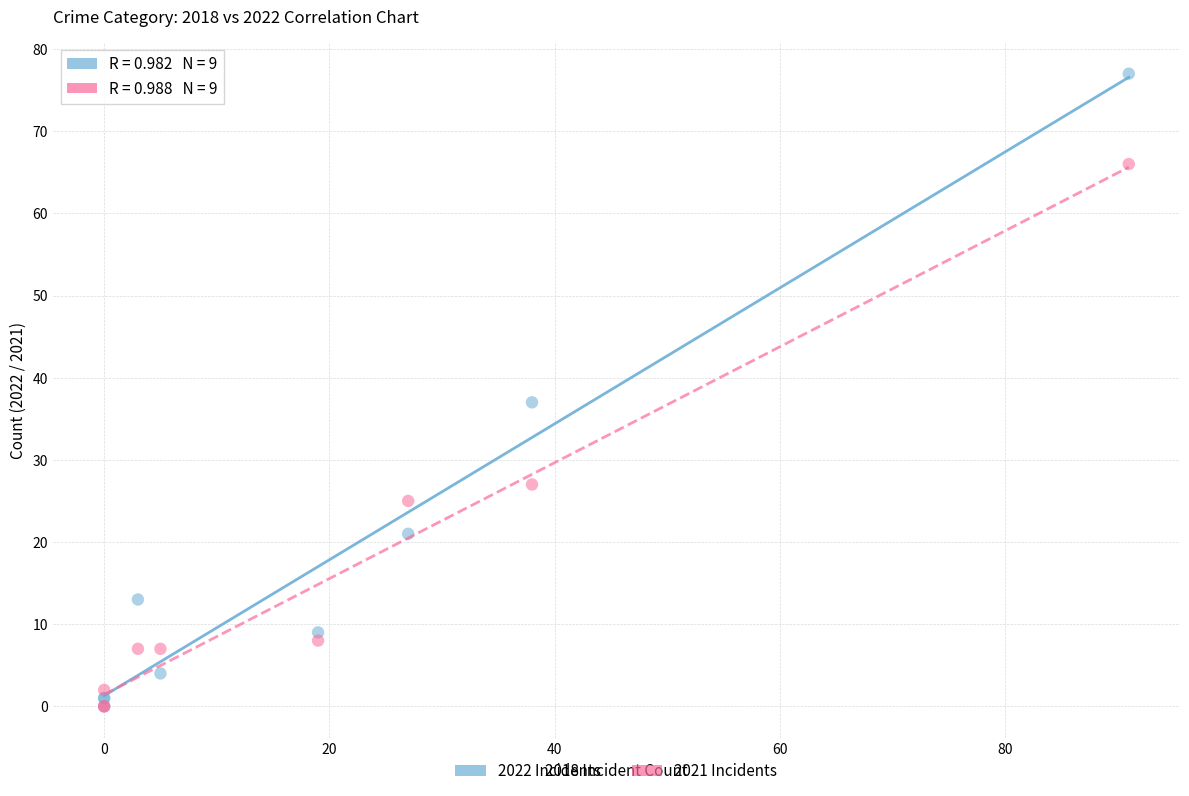

Across all series, what Y value is closest to 38?

37